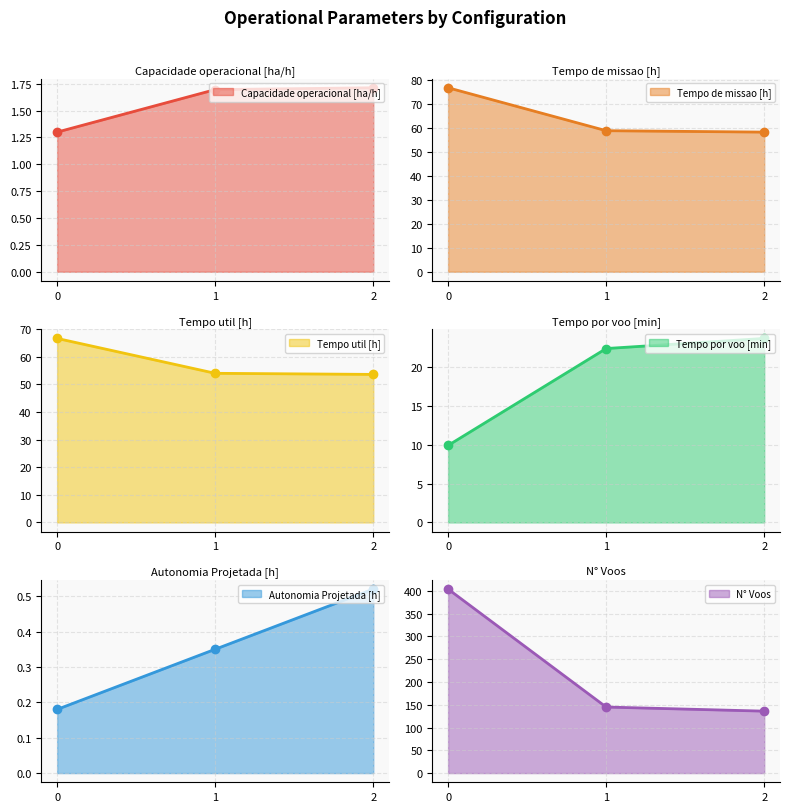

What is the maximum value for Tempo util [h]?

66.7